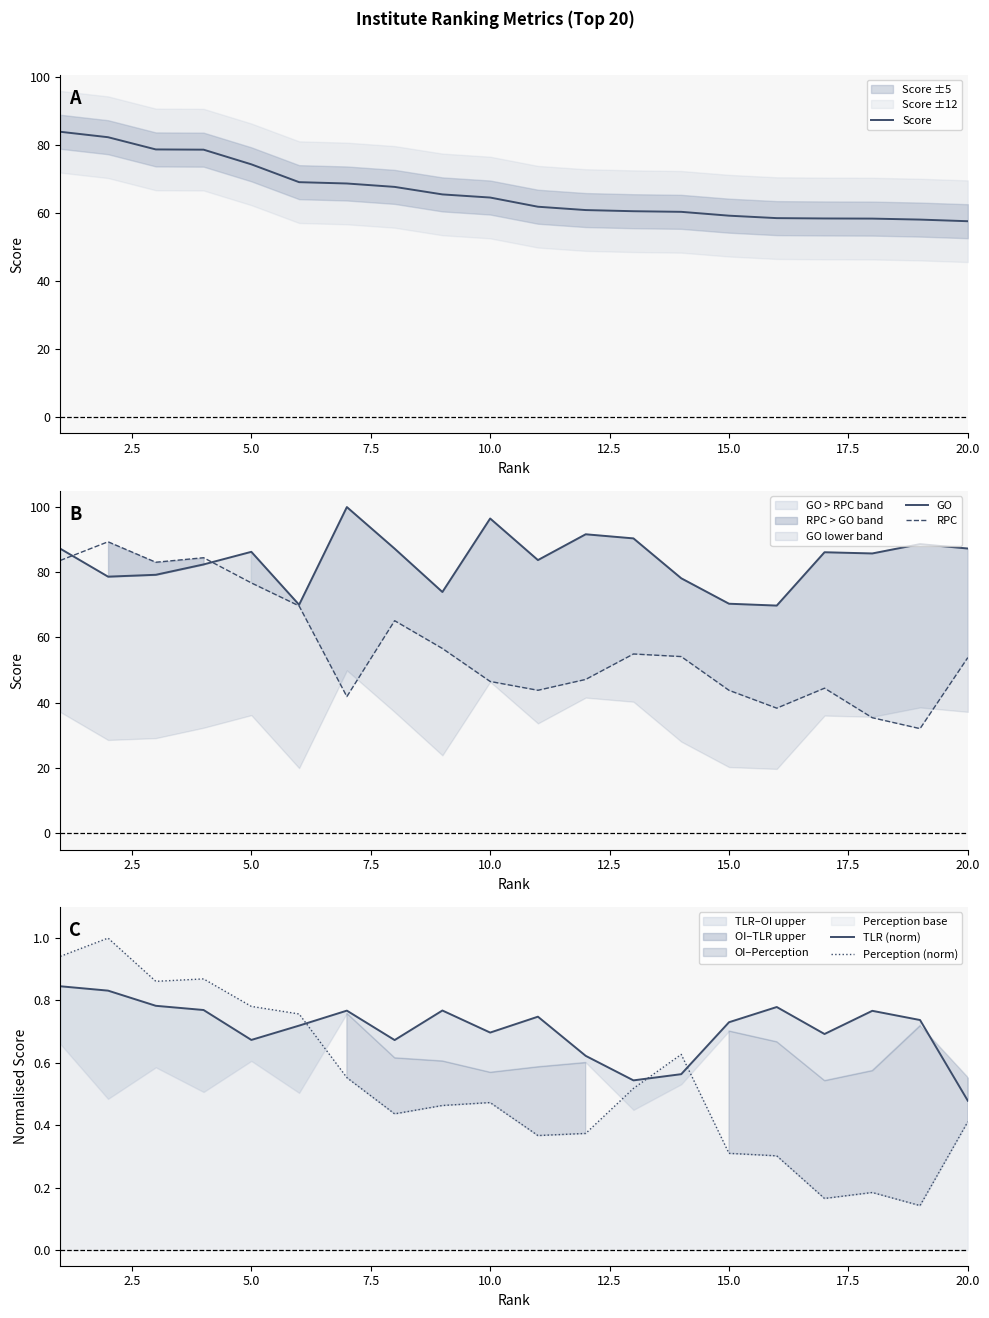

True or false: Perception (norm) has a value of 0.1 at 15.0.

False